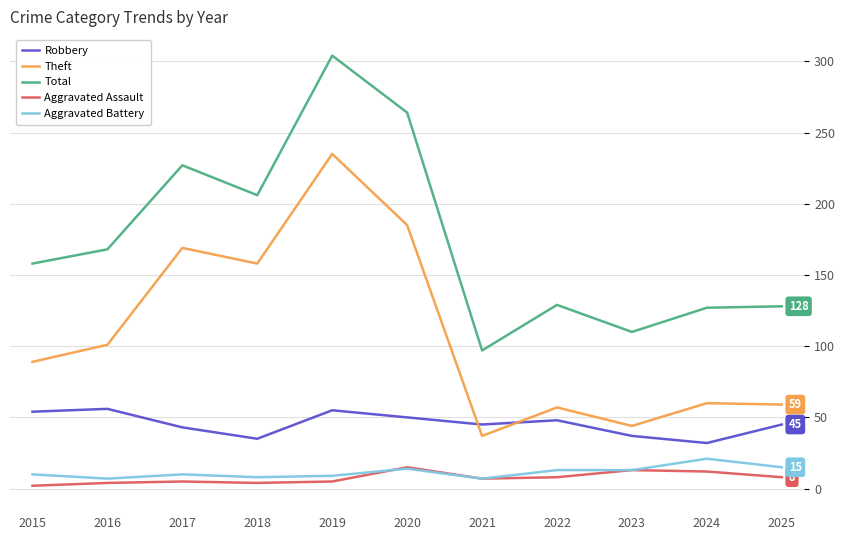

Does the chart have visible grid lines?

Yes